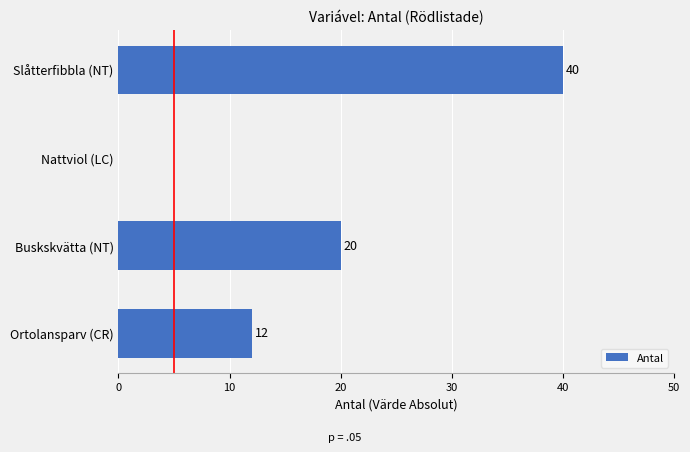

What is the ratio of the value at Buskskvätta (NT) to the value at Ortolansparv (CR)?

1.7